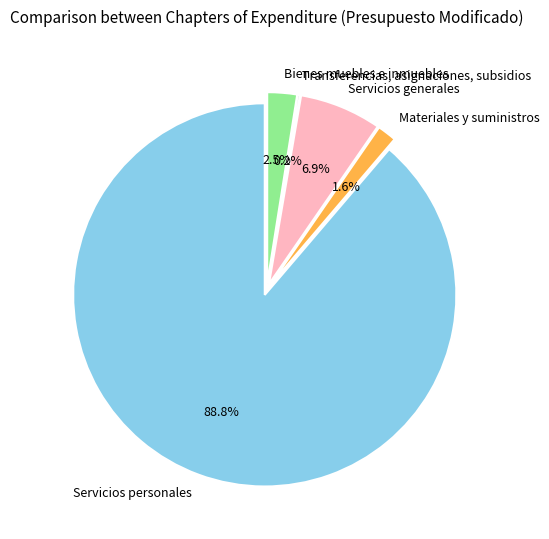

The Materiales y suministros slice represents 1% of the pie. True or false?

False